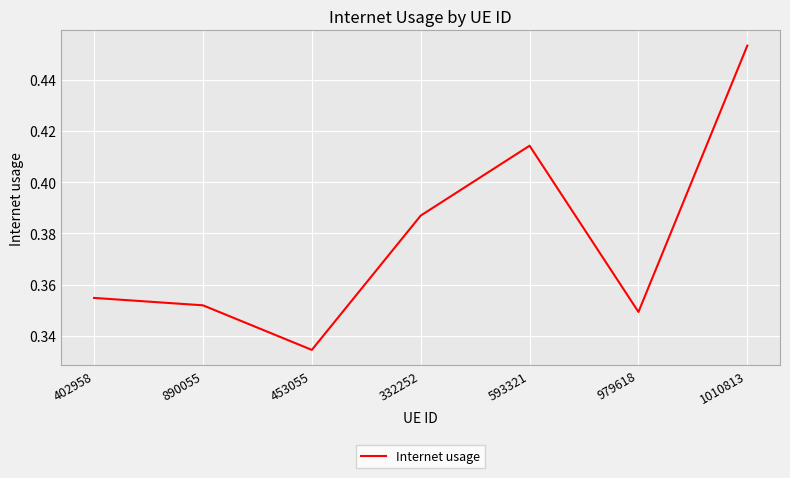

At which category does the chart reach its minimum across all series?

453055